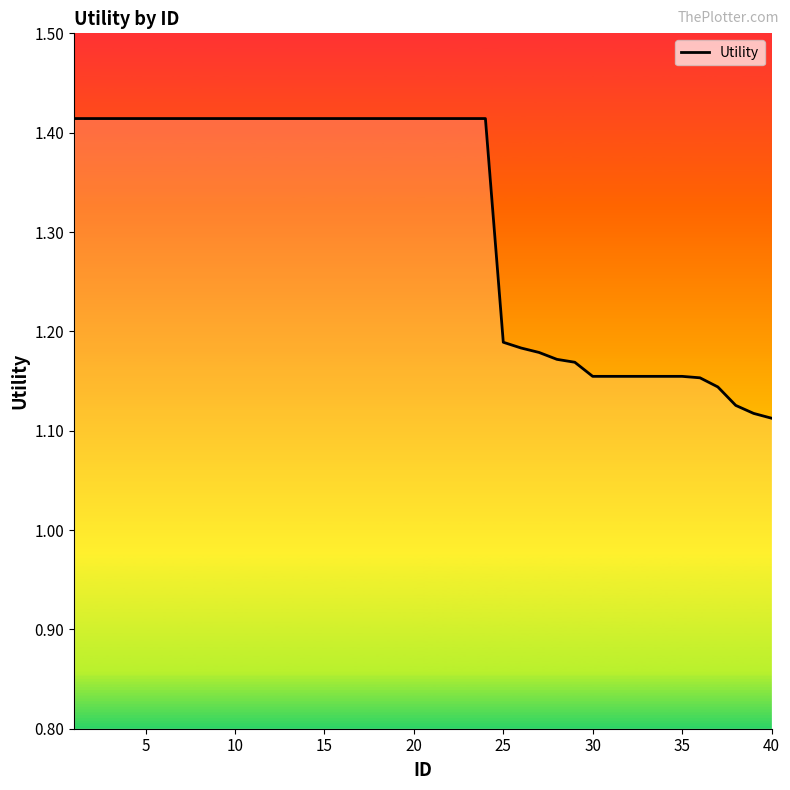

What is the difference between the maximum and minimum values?

0.3